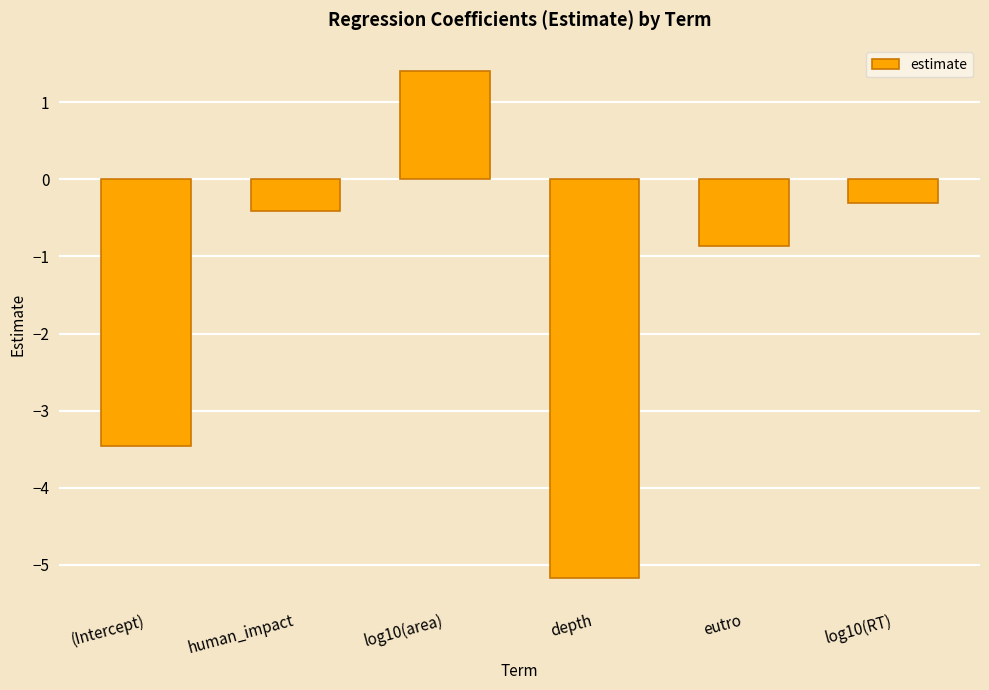

Reading right to left, list all the values displayed in this chart.

-0.3	-0.9	-5.2	1.4	-0.4	-3.5